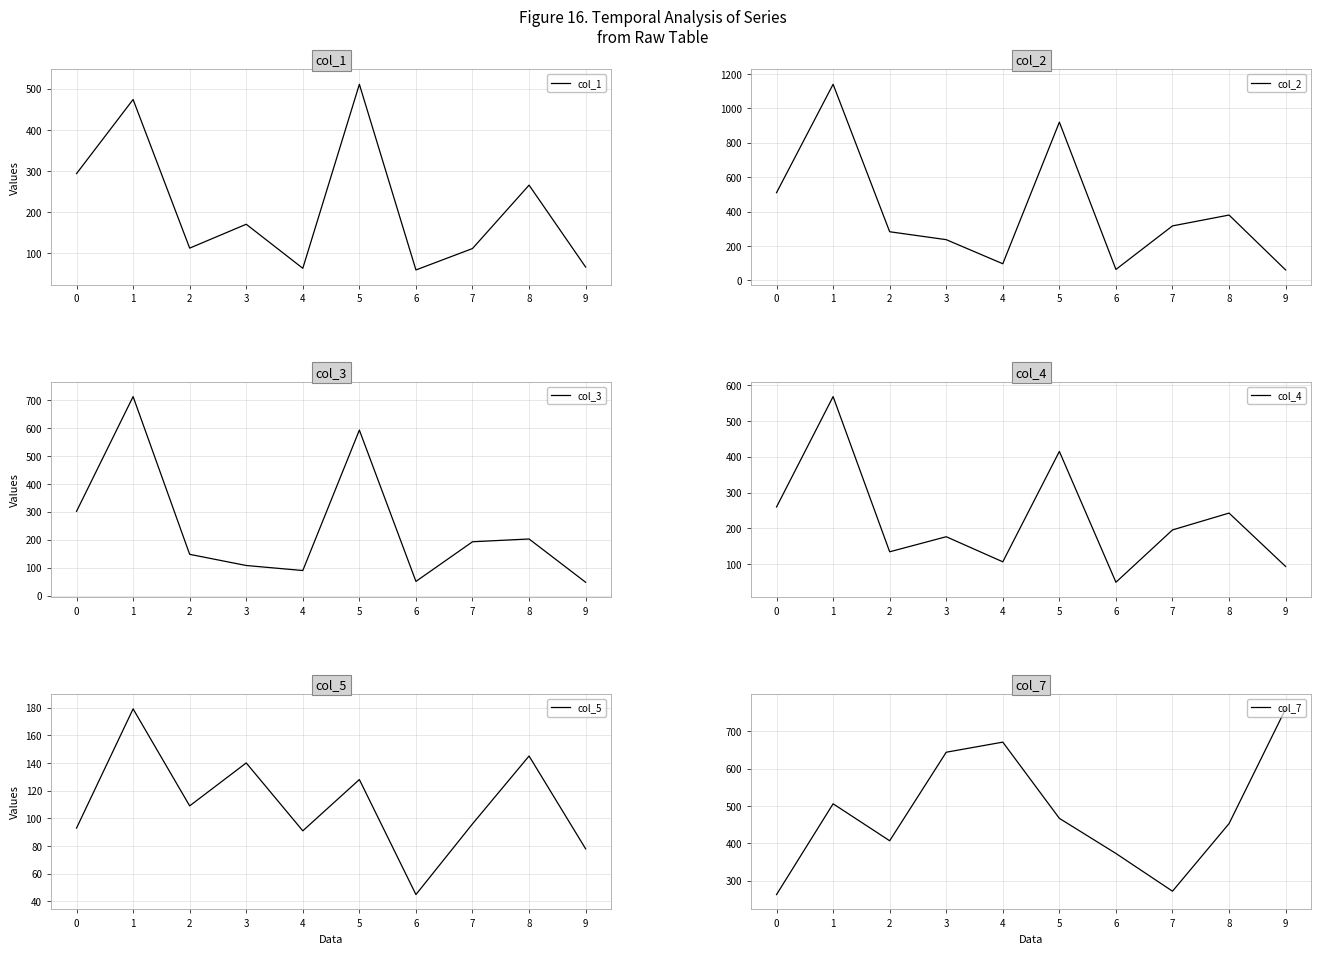

At how many categories does at least one series exceed 832?

2